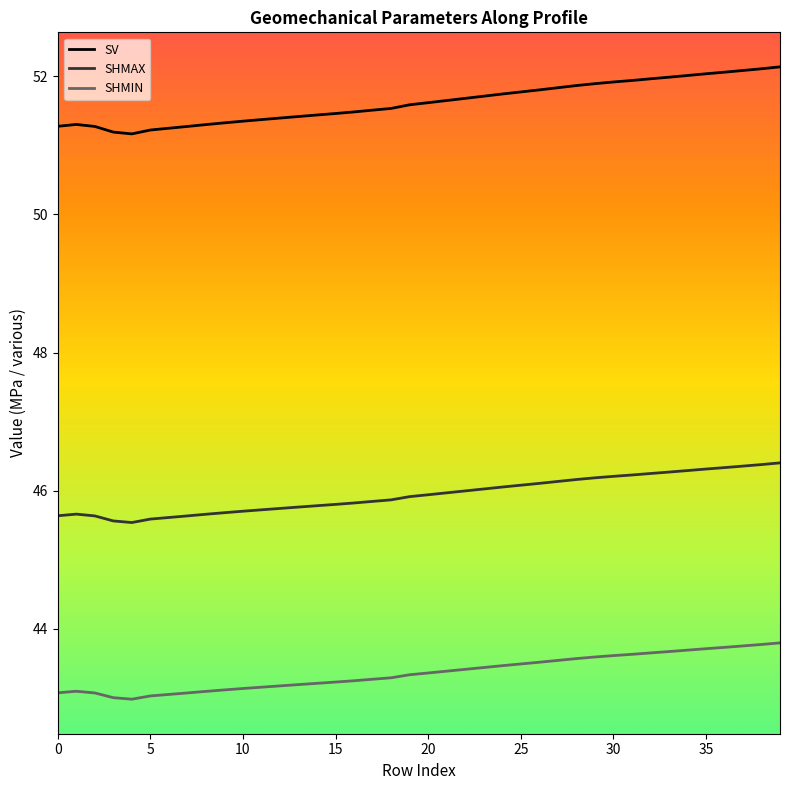

True or false: SHMAX and SV intersect in this chart.

False